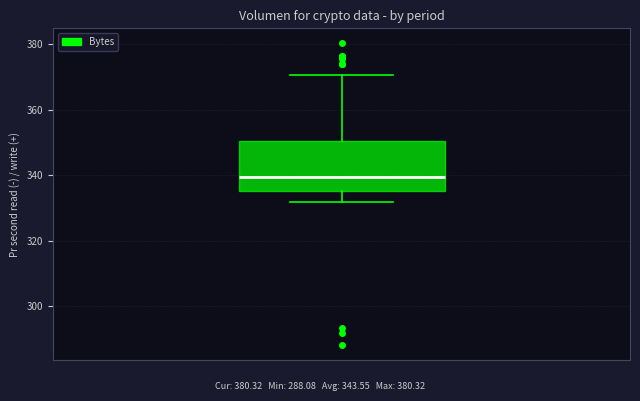

Where is the upper edge of the box on the y-axis? The values are not printed on the chart, so give them approximately, as read against the axis.

350